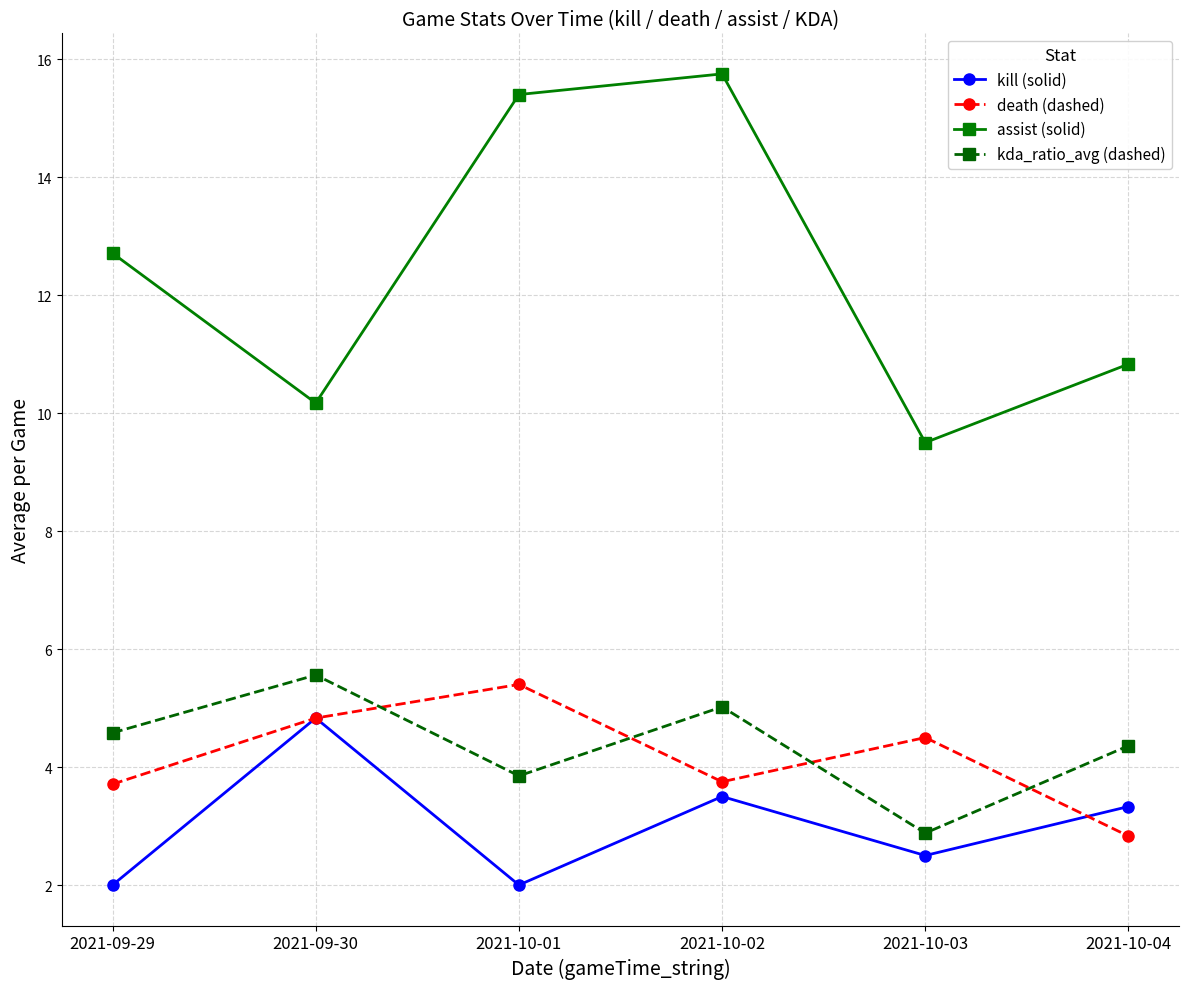

Which series has the largest total across all categories?

assist (solid)